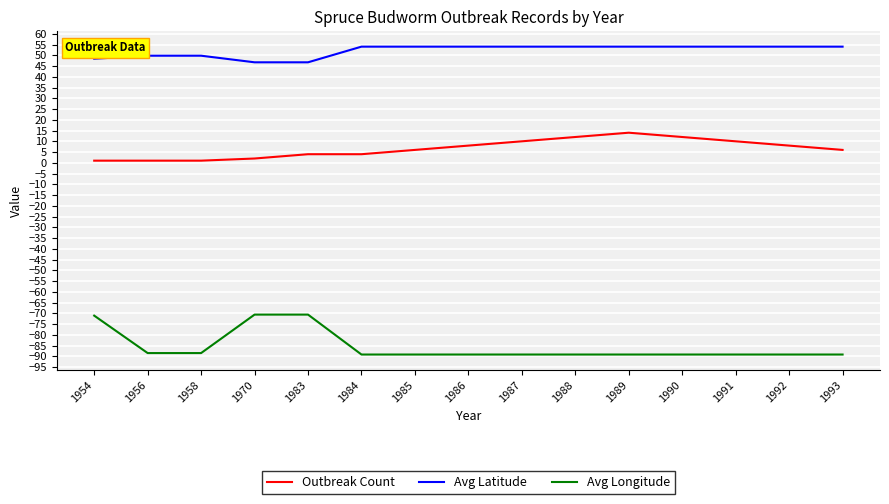

How many lines are shown in the chart?

3